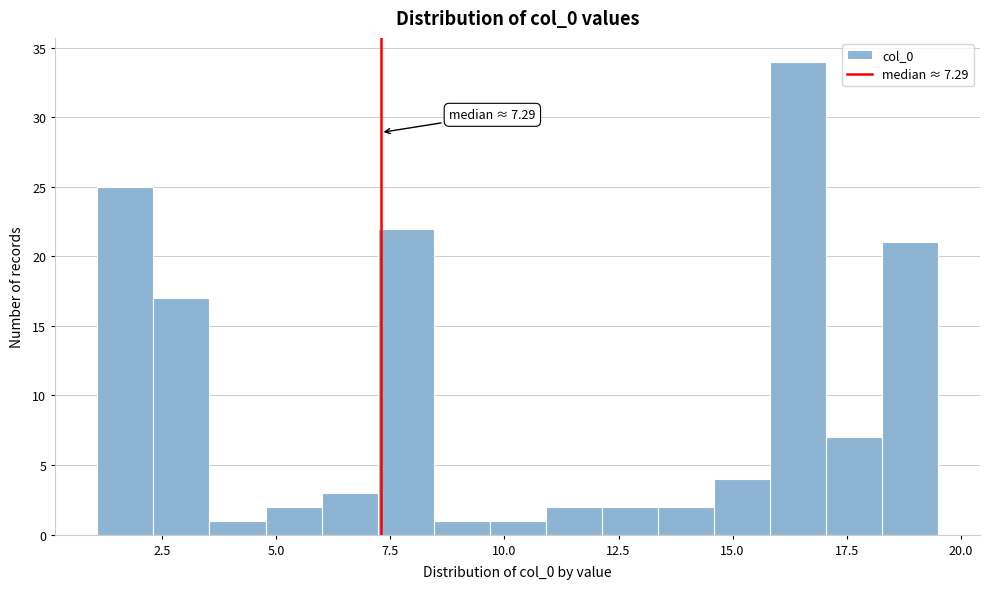

Read against the x-axis, roughly where is the centre of the tallest bar?

16.5